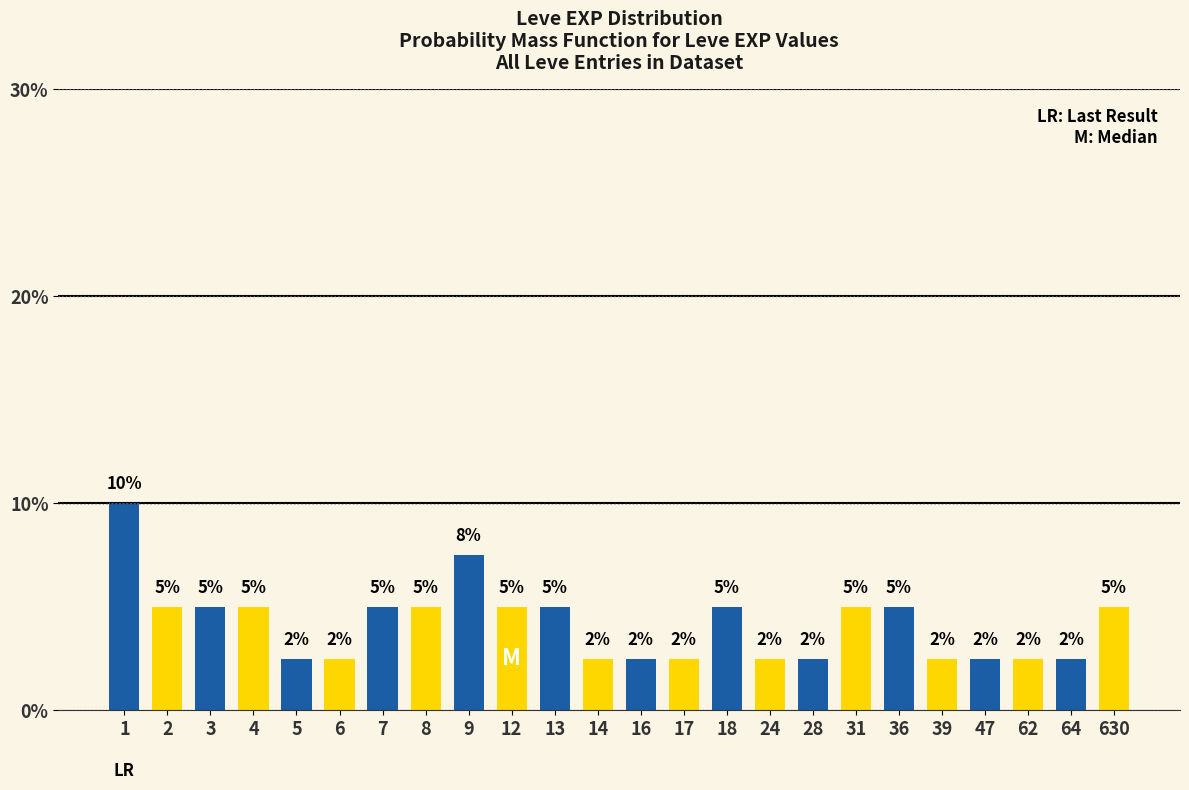

What is the approximate value at 12?

5.0